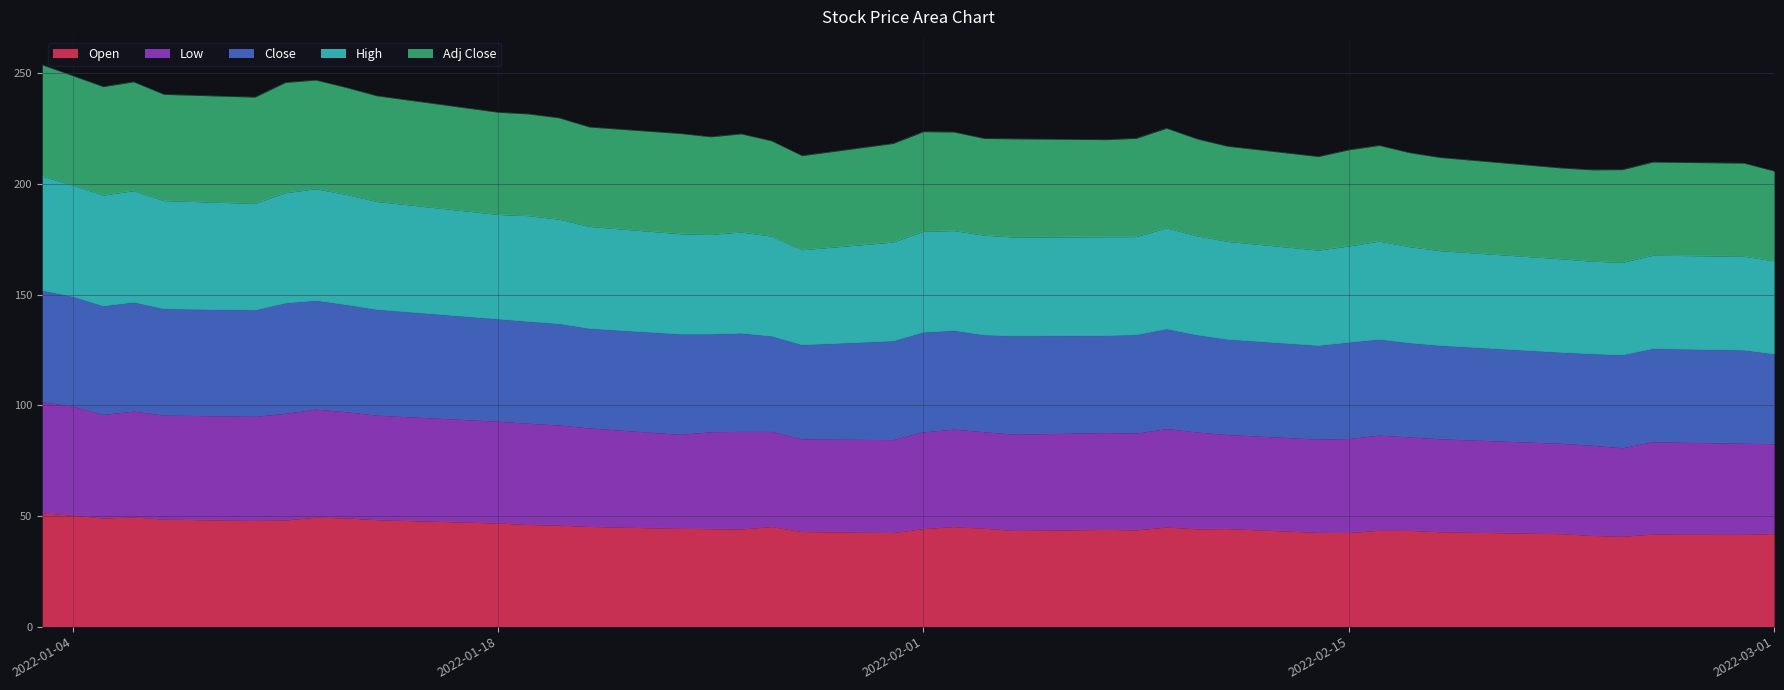

Does the chart have visible grid lines?

Yes